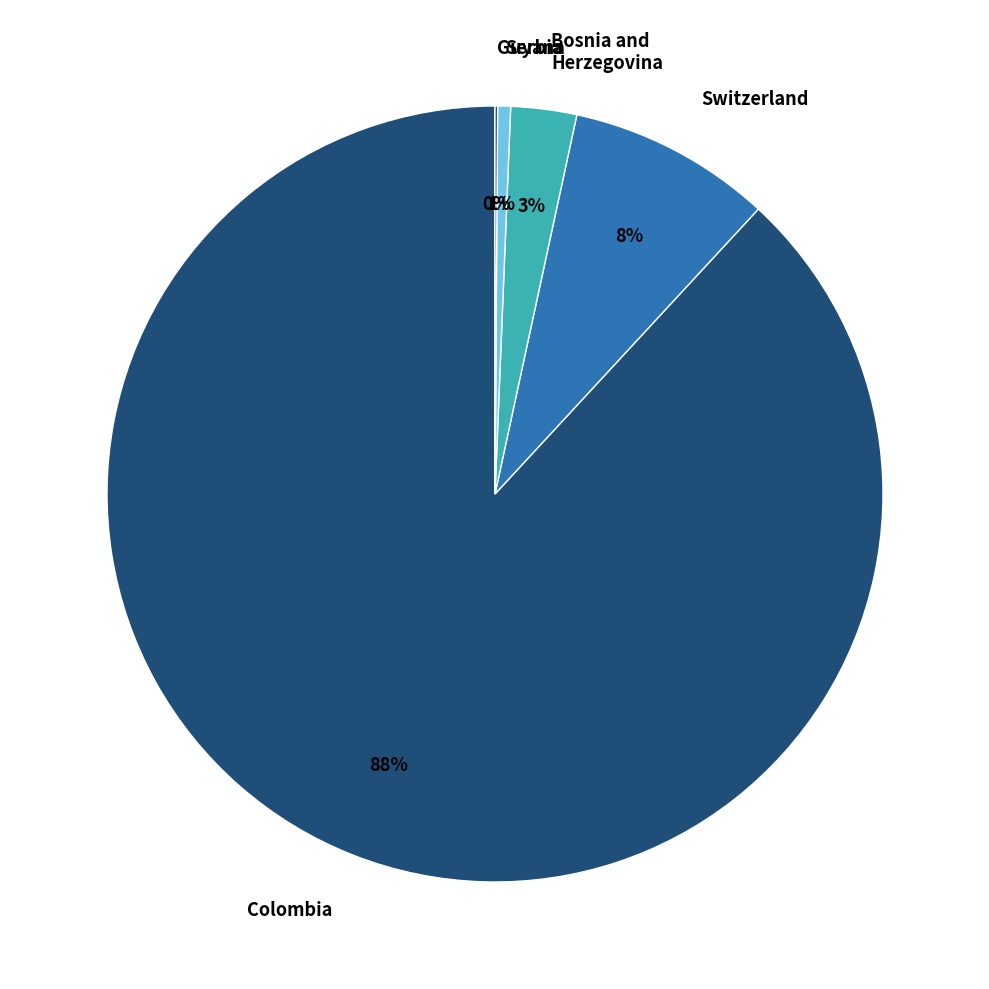

To the nearest percent, what is the difference between the largest and smallest slice percentages?

88%